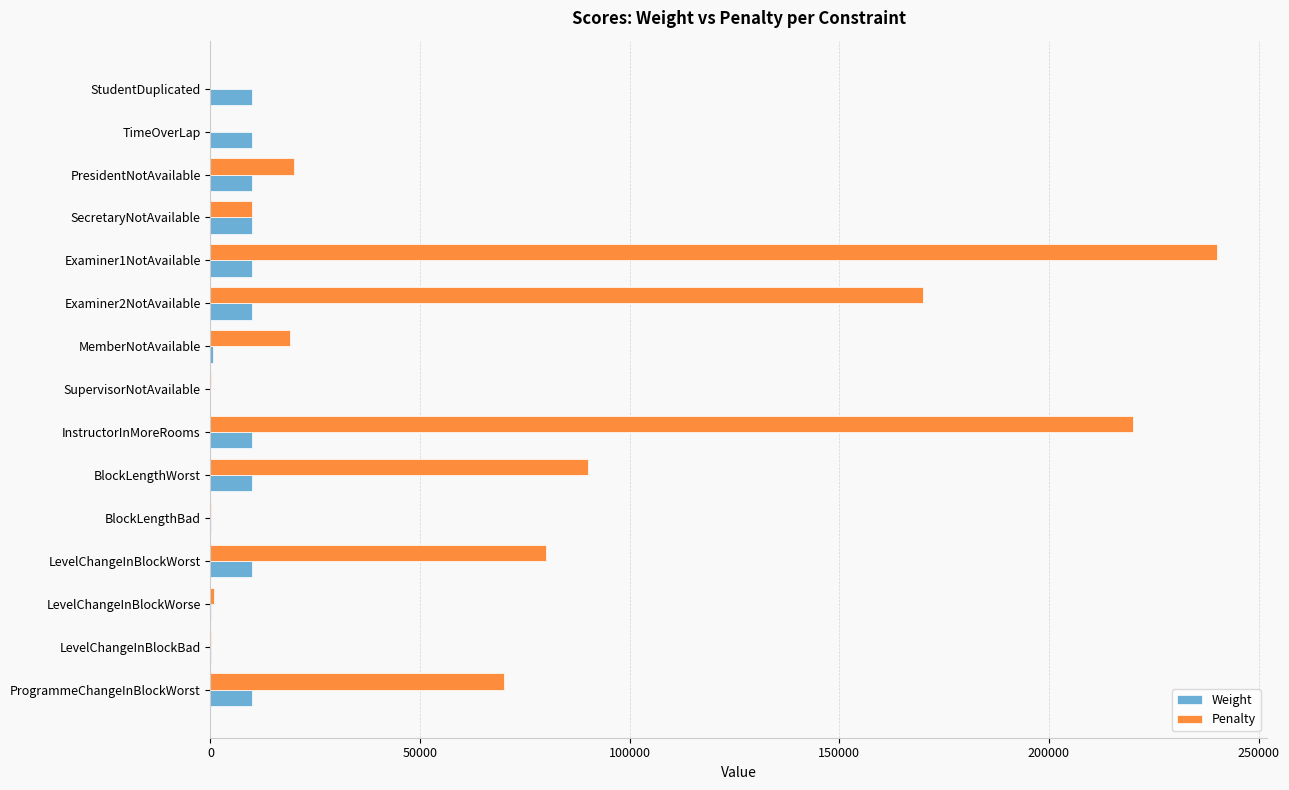

Which series has the largest range (max minus min)?

Penalty